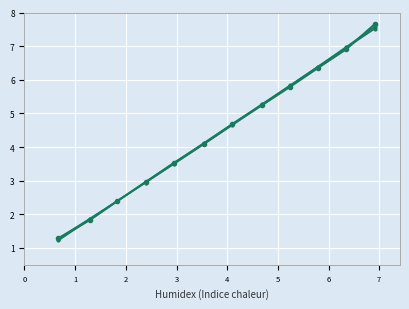

How many series are shown in this chart?

3